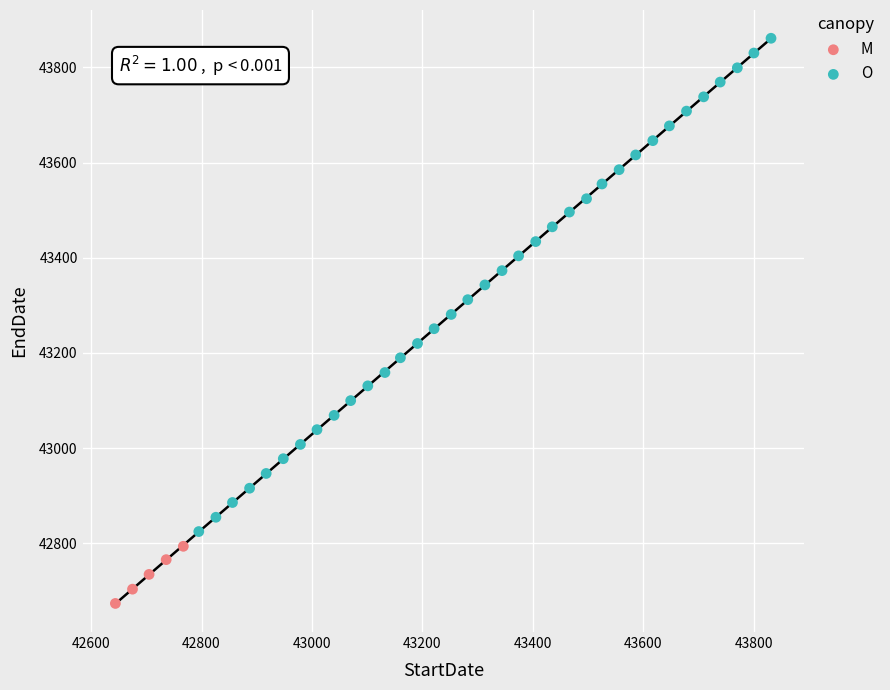

Which series reaches the maximum Y coordinate?

O